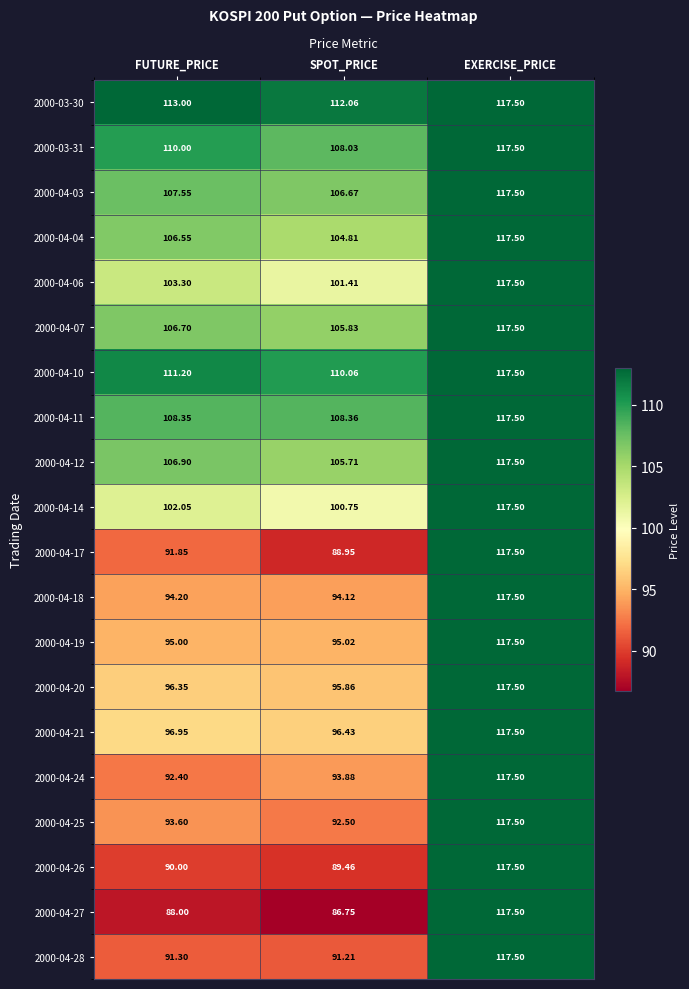

Which category has the lowest value across all series?

SPOT_PRICE